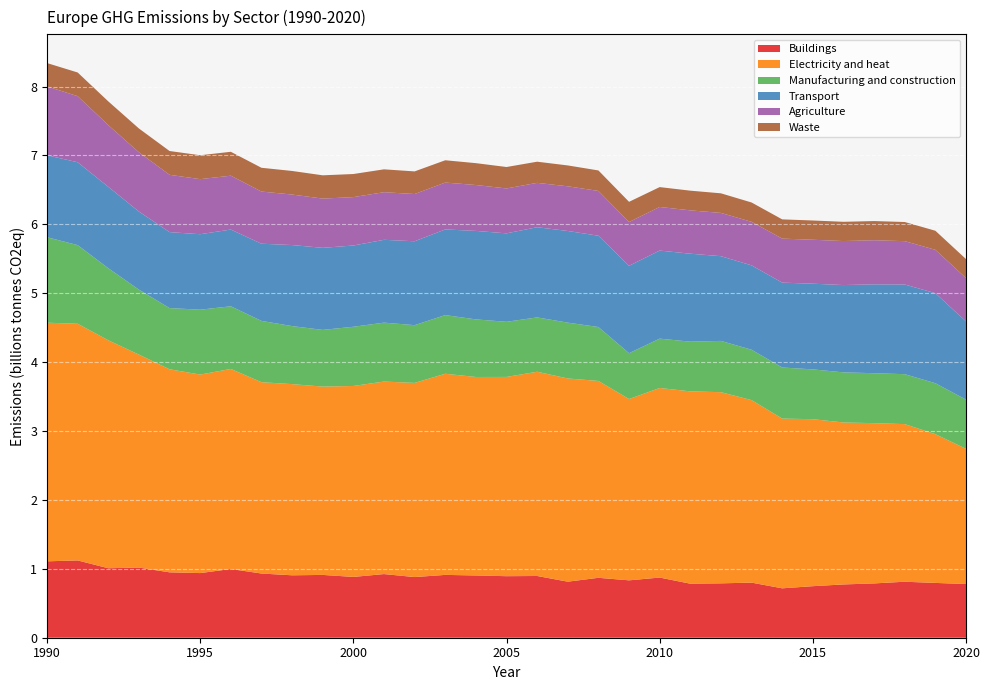

Reading right to left, what are all the values shown in this chart?

Buildings: 779640000	795350000	812619970	788330050	773330050	748120000	716980000	799600000	789440000	784240000	873290000	832859970	869680000	813400000	896050000	893090000	903670000	911820000	880280000	923829950	882480060	911540000	906000000	931790000	997550000	938130000	949079940	1018420000	1008360000	1121969900	1108750000
Electricity and heat: 1962170000	2158560000	2287639800	2325770000	2350600200	2423430000	2463560000	2648780000	2774220000	2791170000	2751100200	2631320000	2856940000	2949240000	2964109800	2891910000	2880520000	2919260000	2818010000	2793850000	2771270100	2733280000	2774610200	2776700000	2903490000	2881060000	2946840000	3090679800	3308450000	3434790100	3463320000
Manufacturing and construction: 713960000	739880000	724810000	725030000	727300000	723120000	741400000	731480000	744090000	721800000	716400000	665330050	782700000	810370000	788820030	800400000	835770050	851500000	838140000	855330000	859340000	822820030	842349950	889839940	909220000	941750000	888290000	942480000	1046130000	1141480000	1240710000
Transport: 1135230000	1306380000	1301650000	1289690000	1267120000	1243350000	1231840000	1224390000	1229760000	1276290000	1278140000	1268360000	1325100000	1330310000	1308770000	1283540100	1284340000	1243040000	1217510000	1201960000	1179270000	1190929900	1176000000	1119969900	1113750000	1095290000	1102430000	1133440000	1181120000	1202330000	1189450000
Agriculture: 628669950	629560000	629070000	639909950	638839940	637790000	638720000	631709950	627770050	628920000	632880000	634970050	650029950	648240000	643810000	651510000	666130000	680390000	685540000	691090000	702270000	714480000	733150000	756940000	781640000	799210050	831789950	859820000	895150000	959339970	998930000
Waste: 276020000	276829980	277620000	278410020	279240000	279589980	279109980	280800000	284410020	285829980	288330020	293470000	297320000	302860000	307120000	311210000	317140000	323530000	328300000	331860000	335230000	337979970	342210000	345229980	346890020	346960000	345309980	345880000	344860000	343620000	339070000